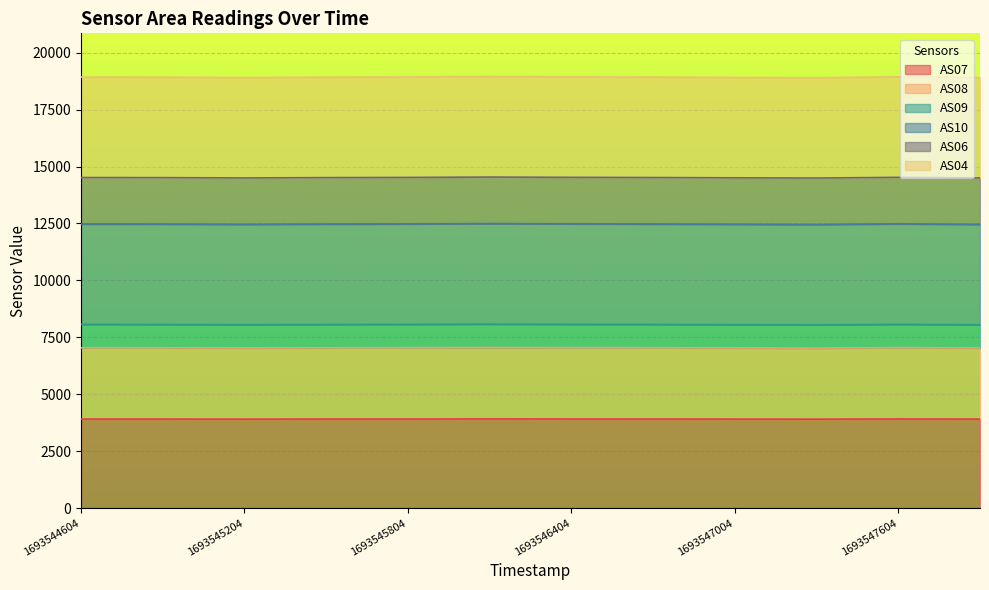

What is the minimum value for AS07?

3904.9